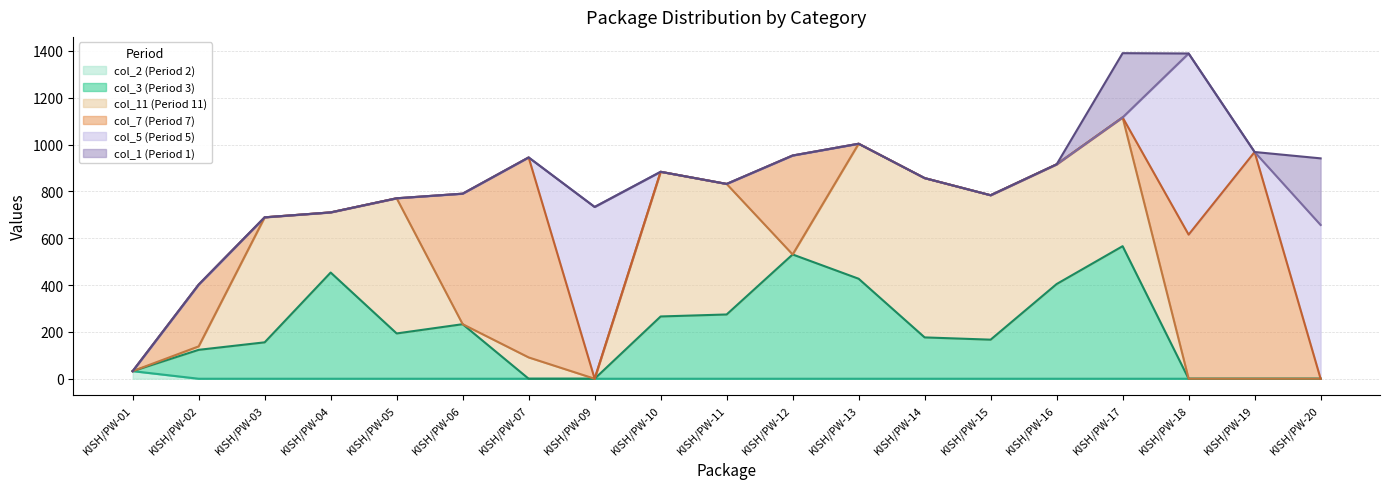

Rank the categories by col_1 value from highest to lowest.

KISH/PW-20, KISH/PW-17, KISH/PW-01, KISH/PW-02, KISH/PW-03, KISH/PW-04, KISH/PW-05, KISH/PW-06, KISH/PW-07, KISH/PW-09, KISH/PW-10, KISH/PW-11, KISH/PW-12, KISH/PW-13, KISH/PW-14, KISH/PW-15, KISH/PW-16, KISH/PW-18, KISH/PW-19